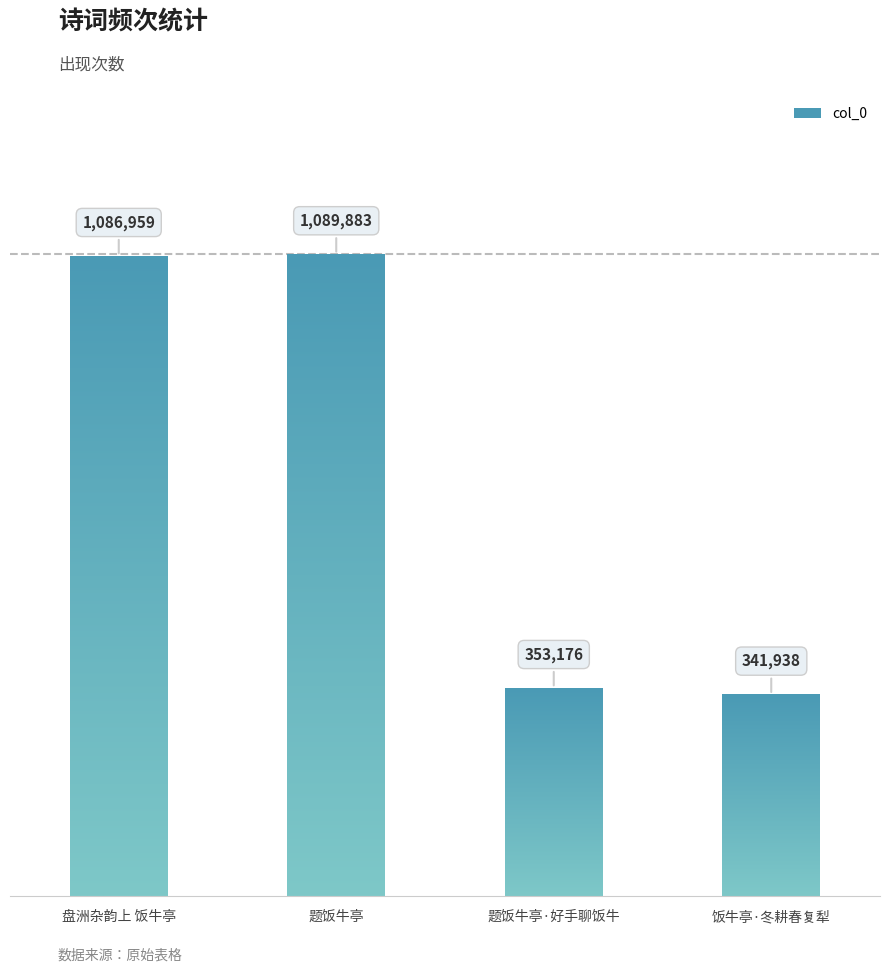

Which category has the lowest value across all series?

饭牛亭·冬耕春复犁